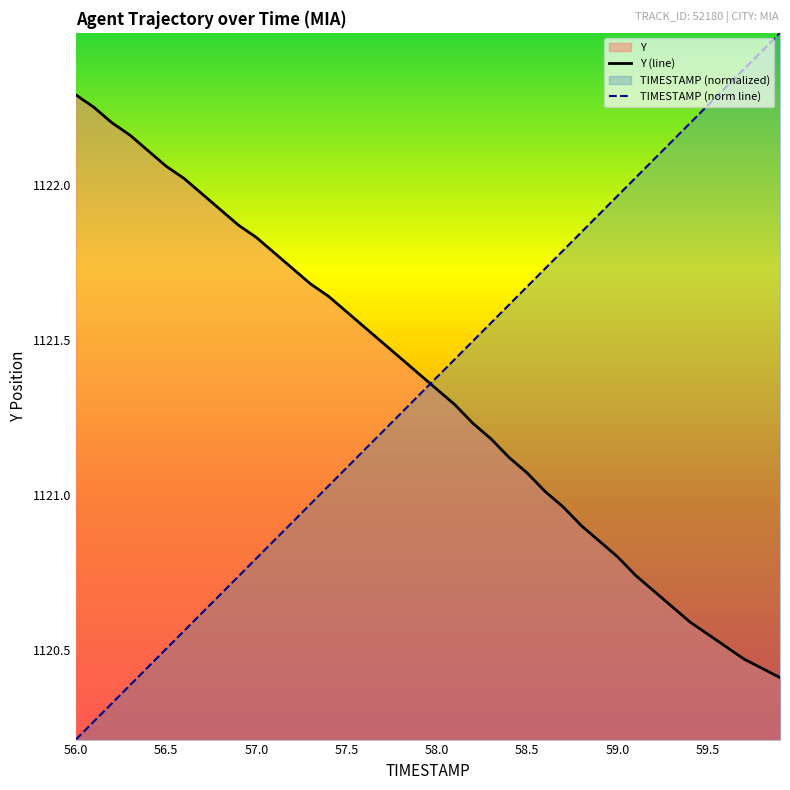

List the series in order of their peak value, highest first.

TIMESTAMP (norm line), Y (line)